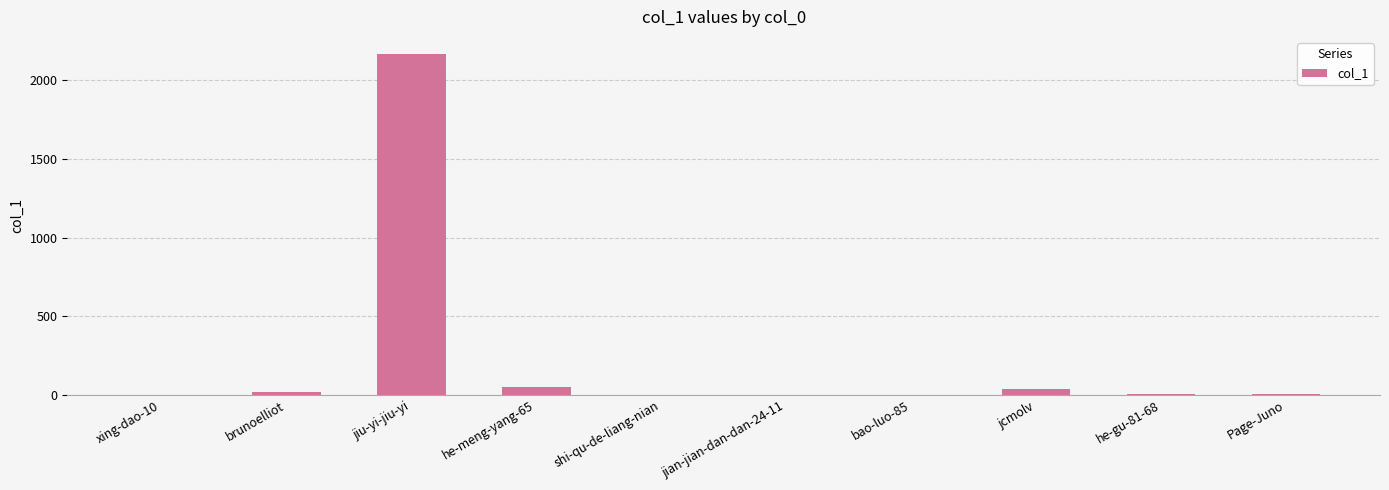

What is the change in value from xing-dao-10 to jiu-yi-jiu-yi?

+2168